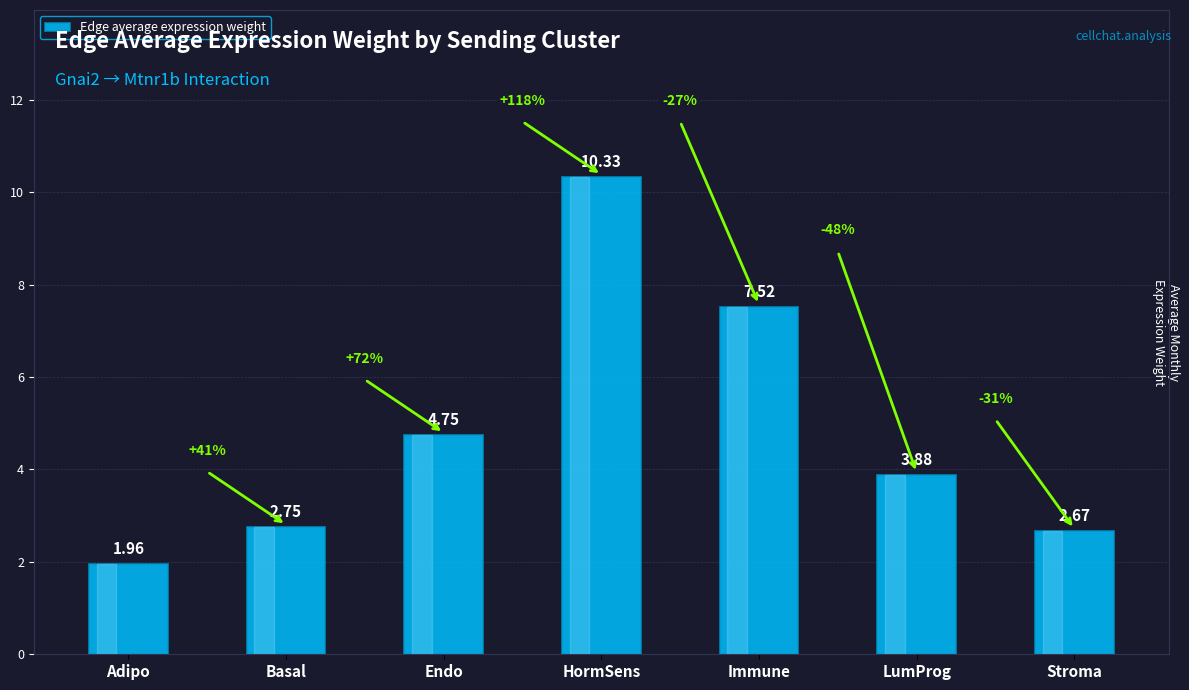

What is the label of the 5th bar from the right?

Endo